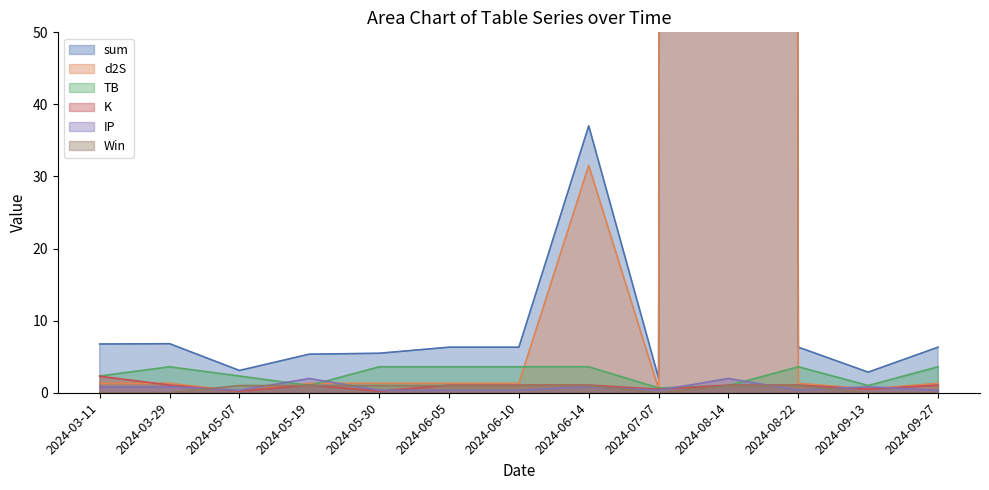

Reading left to right, list all the values displayed in this chart.

sum: 6.8	6.8	3.1	5.3	5.5	6.3	6.3	37.0	2.0	5656.6	6.3	2.9	6.3
d2S: 1.3	1.3	0.2	1.3	1.3	1.3	1.3	31.5	0.5	5652.6	1.3	0.5	1.3
TB: 2.3	3.6	2.3	1.0	3.6	3.6	3.6	3.6	0.7	1.0	3.6	1.0	3.6
K: 2.3	1.1	0.2	1.1	0.2	1.1	1.1	1.1	0.5	1.1	1.1	0.5	1.1
IP: 0.8	0.8	0.3	2.0	0.3	0.3	0.3	0.8	0.3	2.0	0.3	0.8	0.3
Win: 0.0	0.0	1.0	1.0	1.0	1.0	1.0	1.0	0.0	1.0	1.0	0.0	0.0